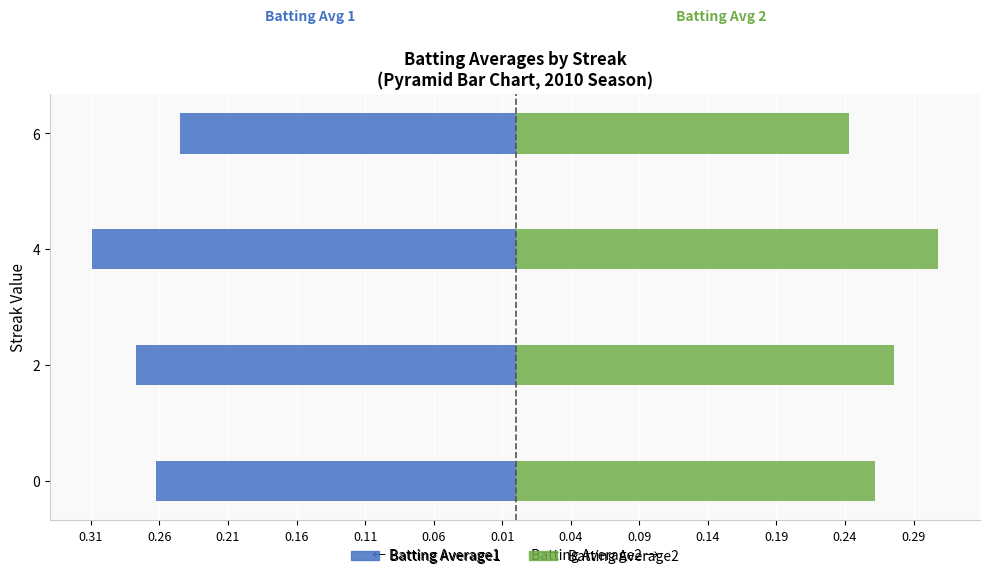

What are all the series names shown in the legend?

Batting Average1, Batting Average2